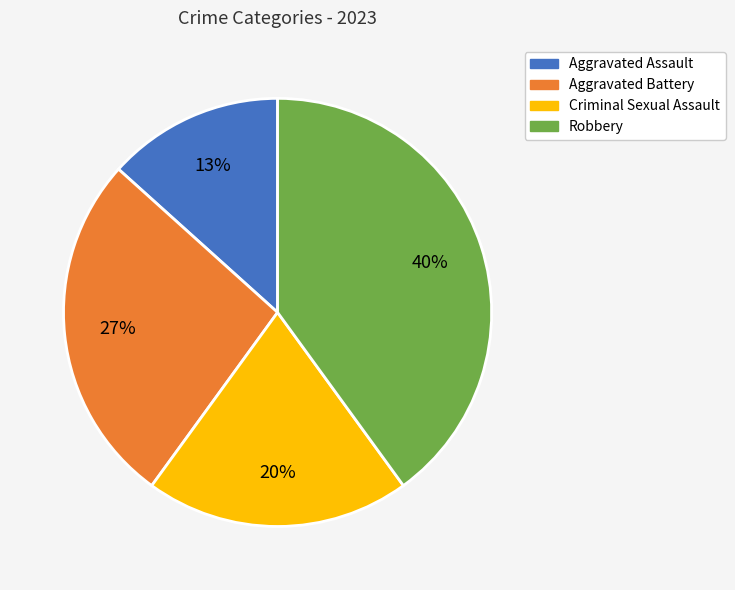

Between Robbery and Criminal Sexual Assault, which is larger?

Robbery